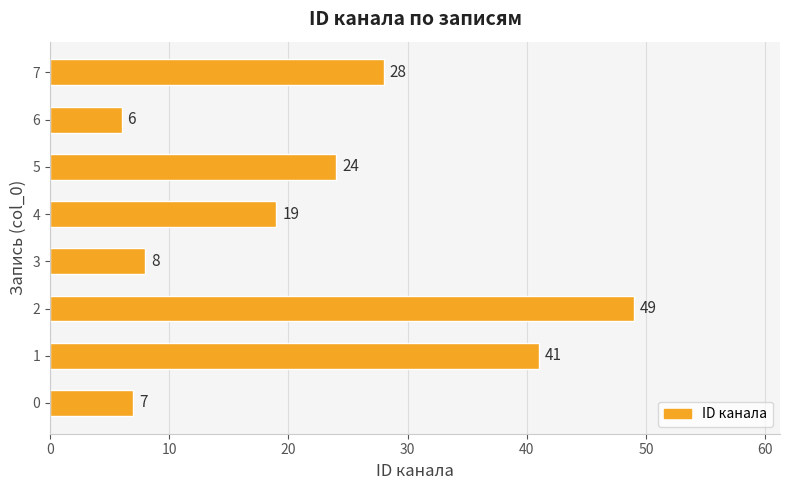

Rank the categories by value from highest to lowest.

2, 1, 7, 5, 4, 3, 0, 6